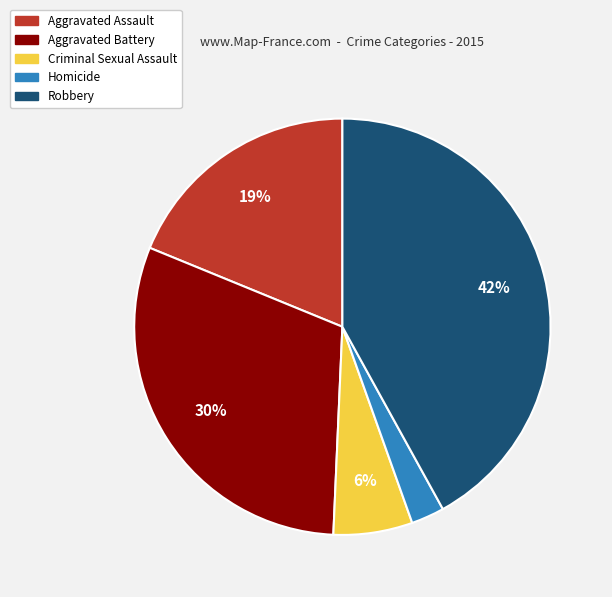

Does Homicide represent more than half of the total?

No